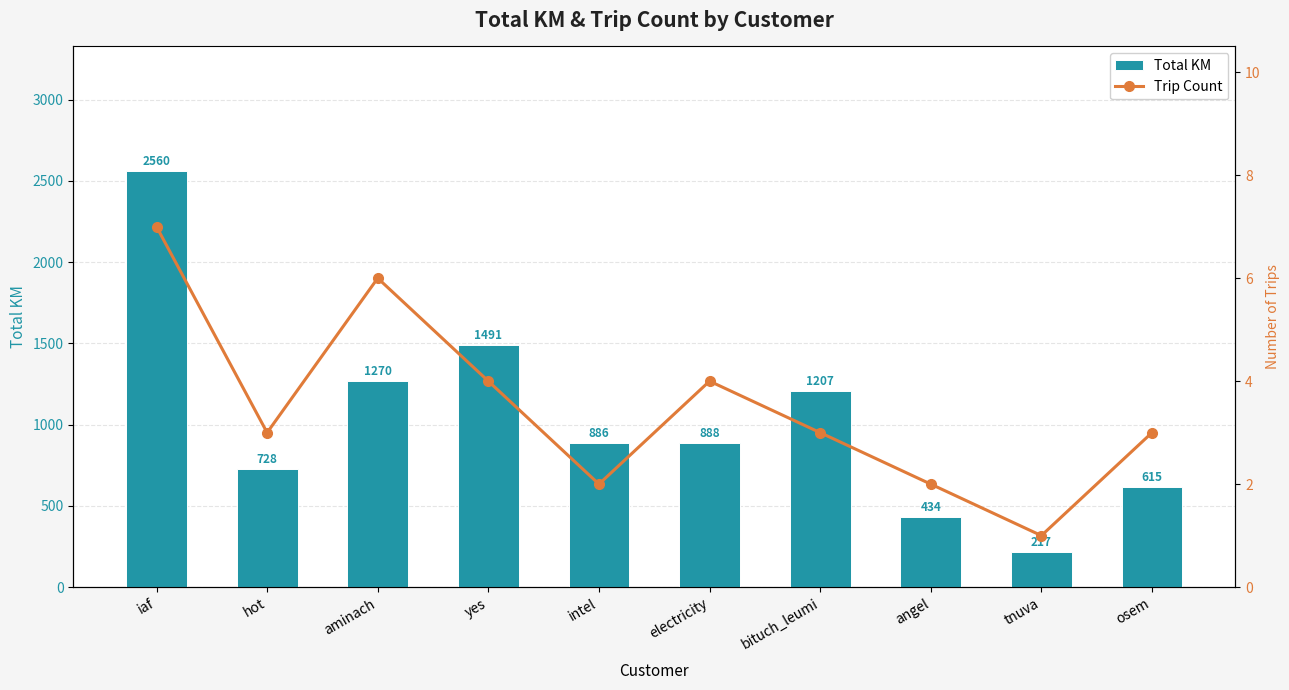

Does the chart contain stacked bars?

No